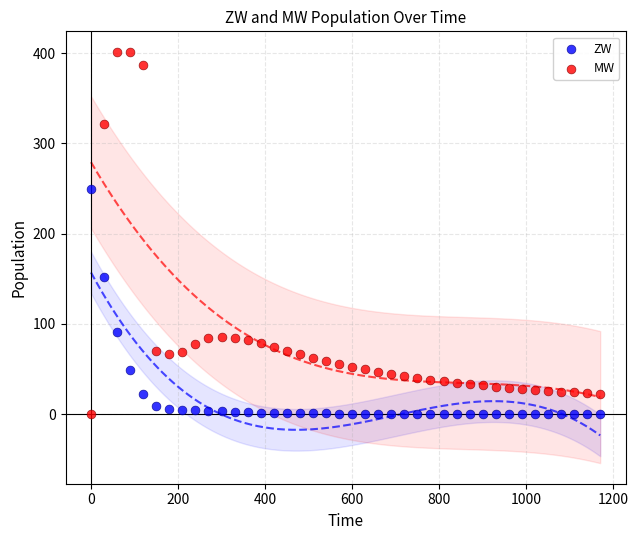

Across all data points, what is the range of X values (max minus min)?

1170.0